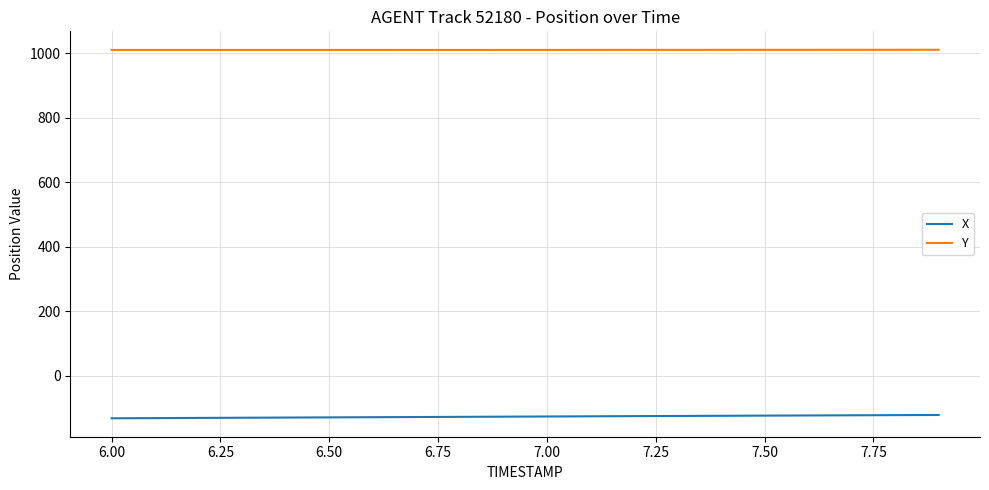

Which series has the largest total across all categories?

Y